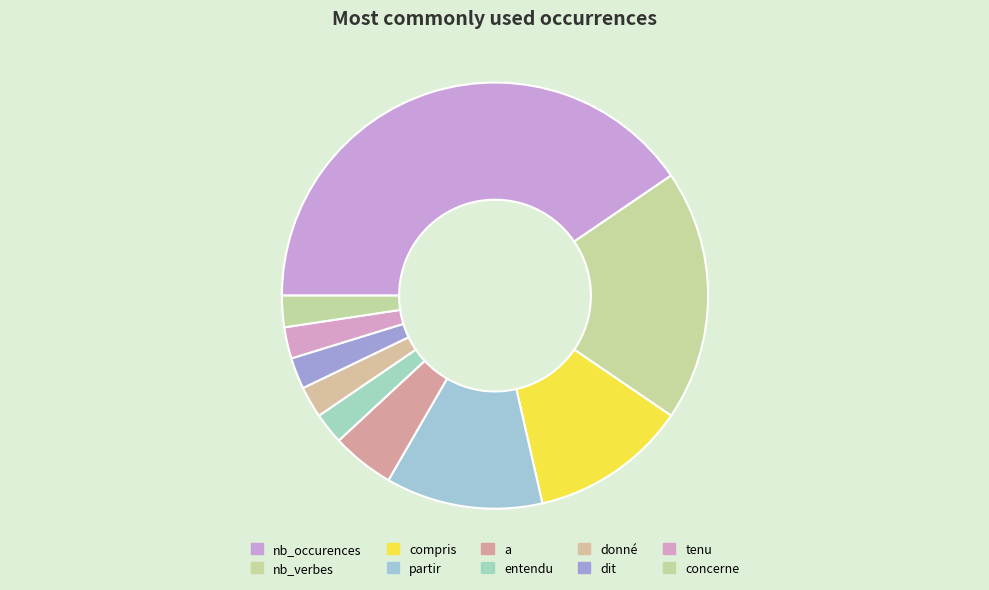

How many slices are in this pie chart?

10